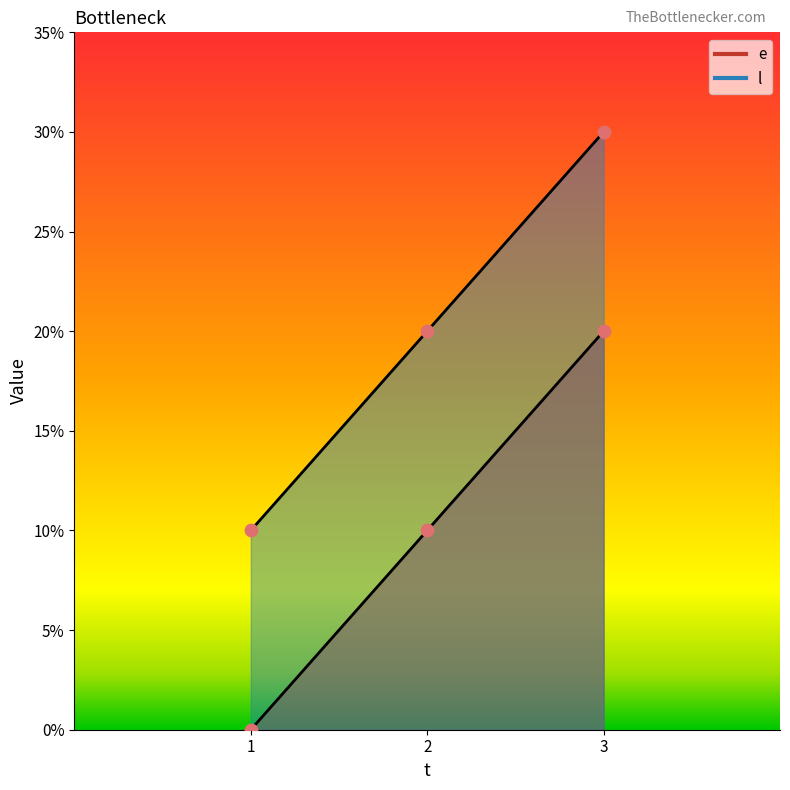

Which series contains the lowest Y value?

e